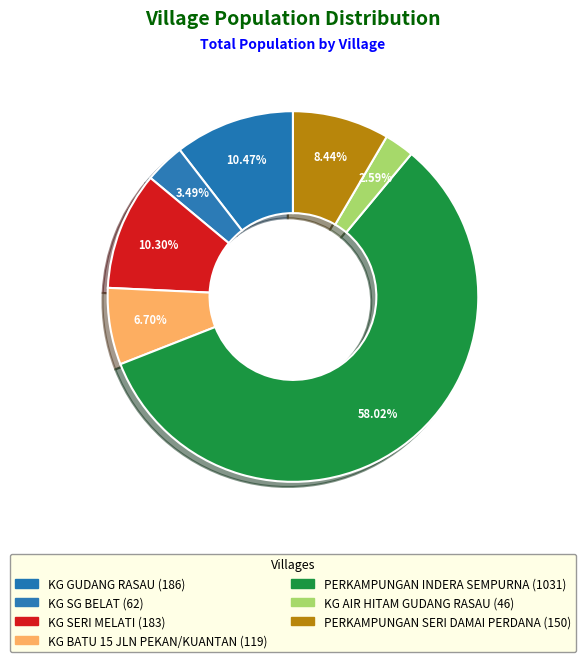

How many slices are in this pie chart?

7